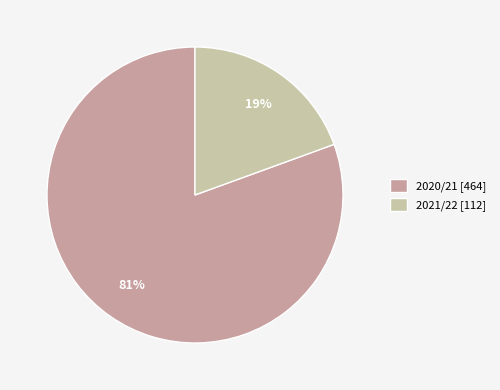

To the nearest percent, what is the combined percentage of 2020/21 [464] and 2021/22 [112]?

100%